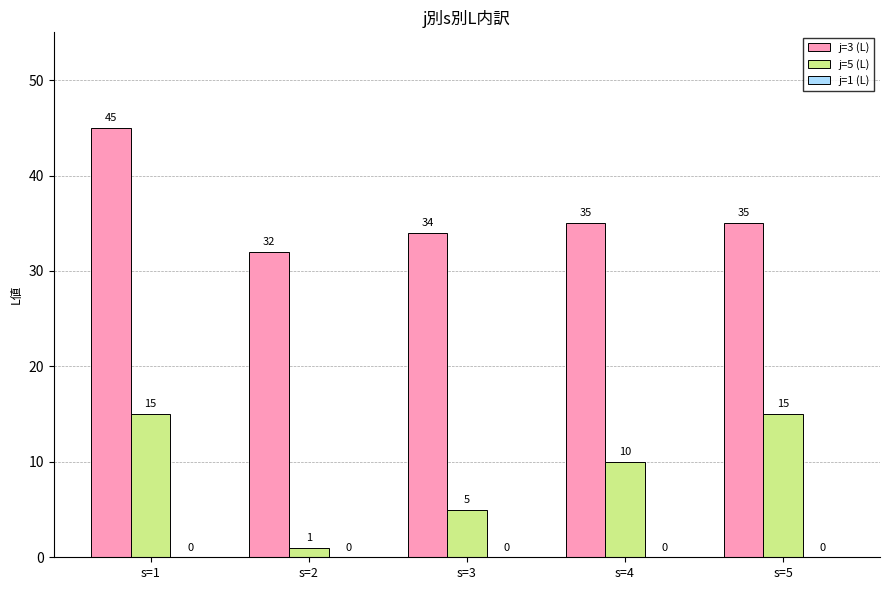

At which label does j=3 (L) reach its minimum?

s=2